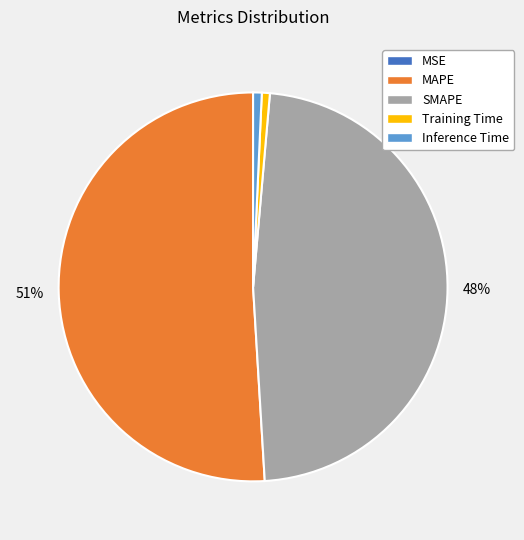

To the nearest percent, what is the difference between the SMAPE and Inference Time slice percentages?

47%